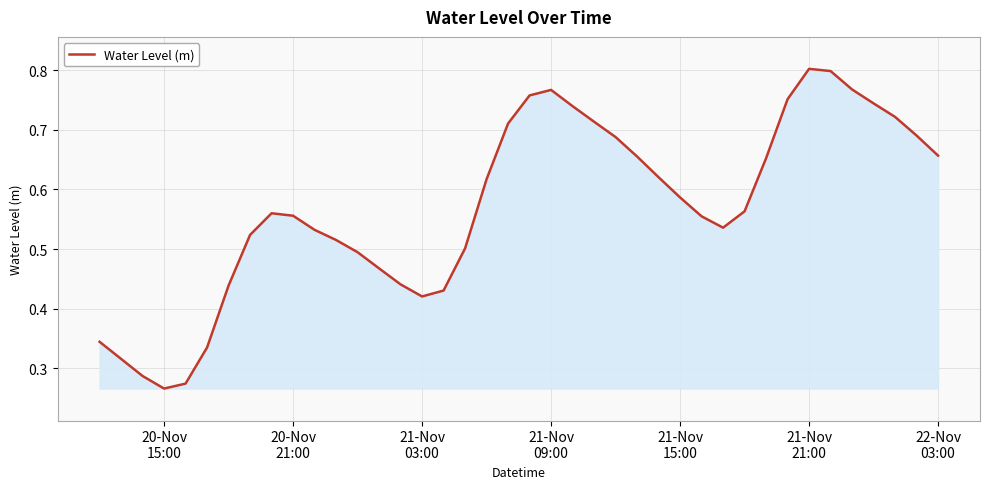

How many interior local valleys (lower than both neighbors) does the data have?

3